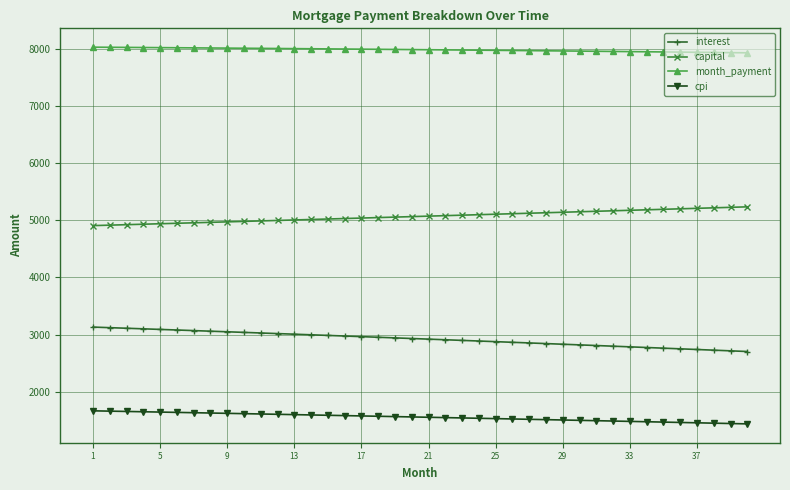

Rank the series by their maximum value, from highest to lowest.

month_payment, capital, interest, cpi